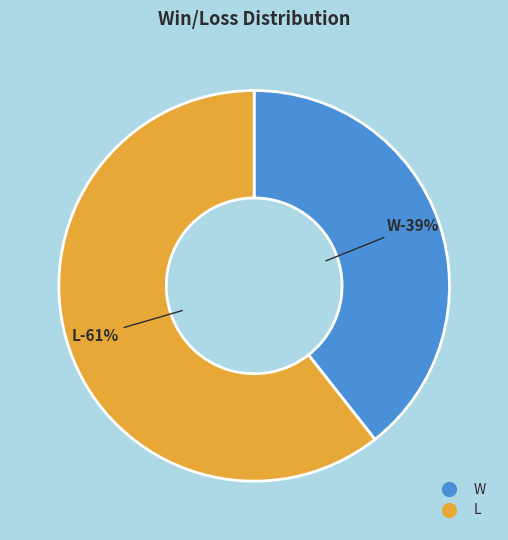

Is W the majority of the pie?

No